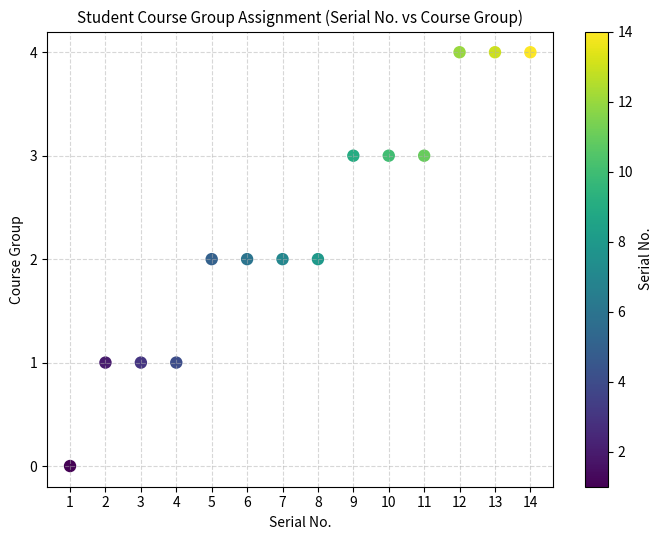

What is the range of X values (max minus min)?

13